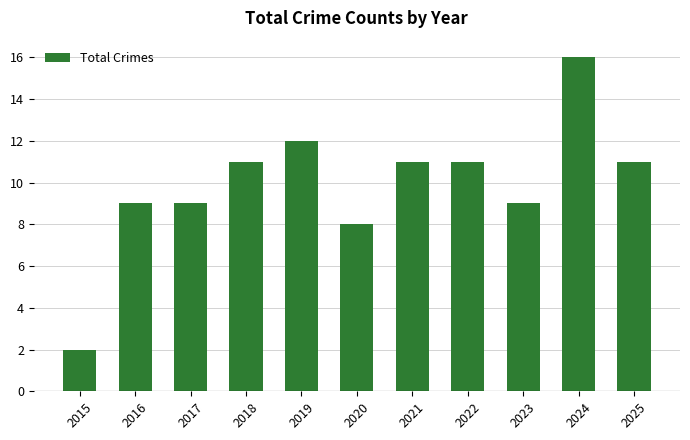

What is the value of the 5th bar from the left?

12